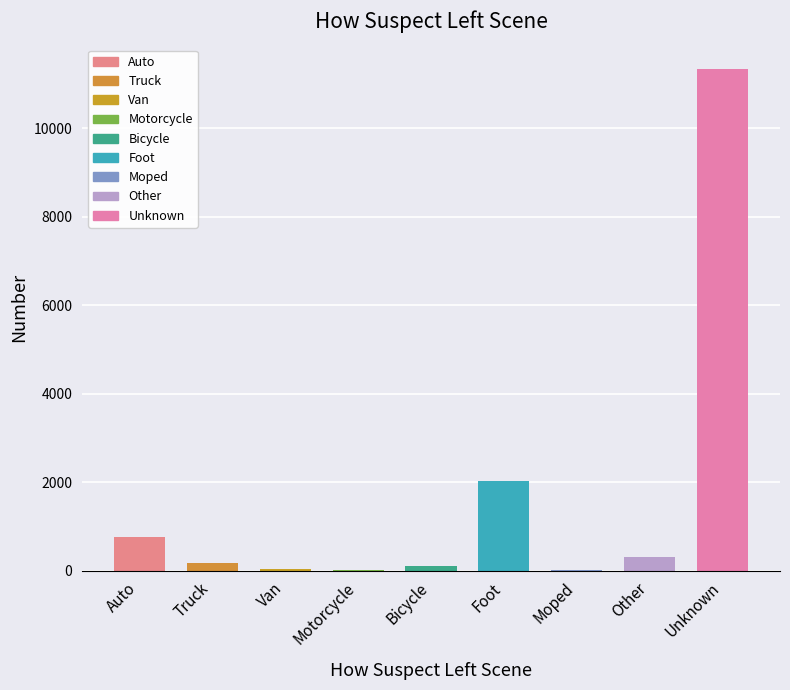

What is the greatest value displayed?

11333